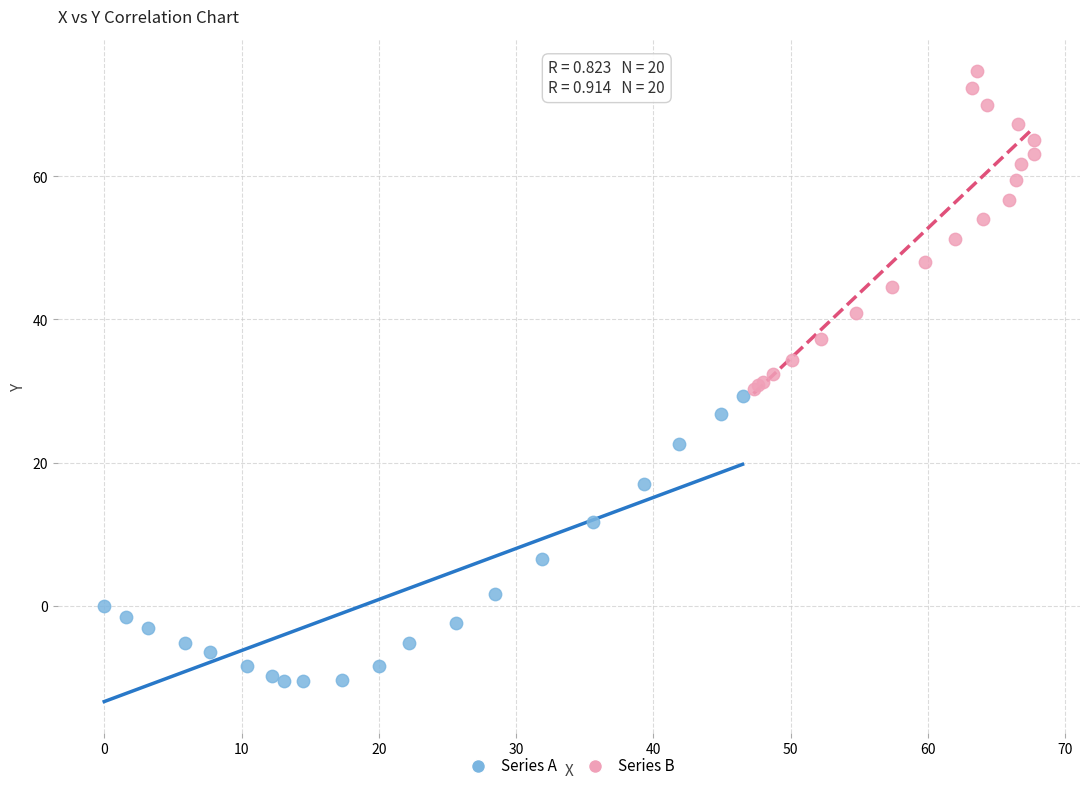

Which series contains the lowest Y value?

Series A